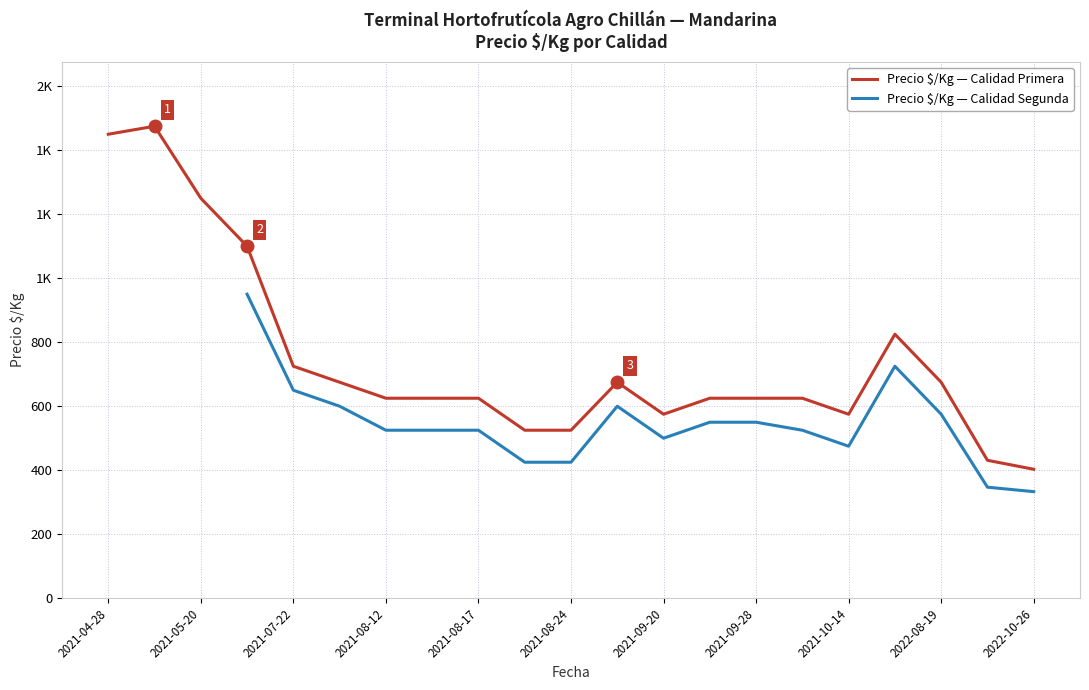

Between 2021-04-28 and 2021-05-20, which series saw the biggest shift?

Precio $/Kg — Calidad Primera